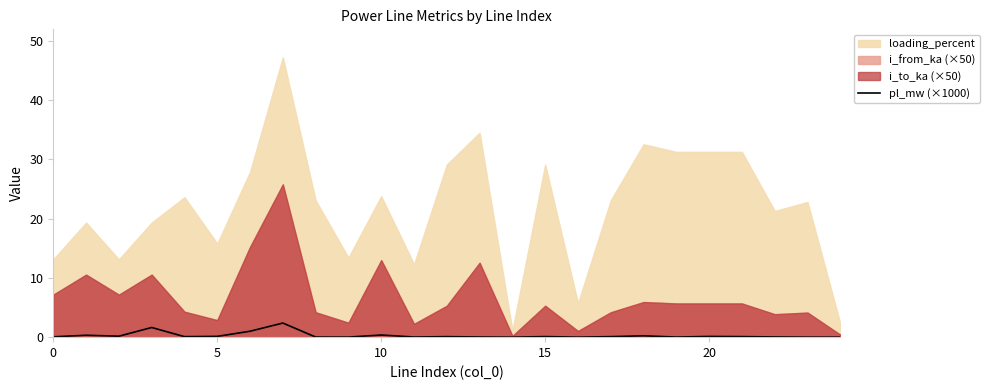

What is the sum of all values?

7.0